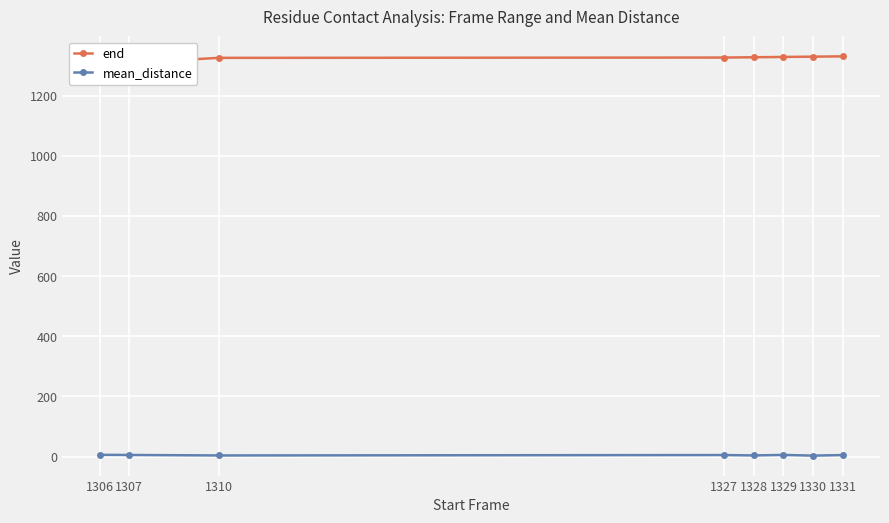

At how many categories does at least one series exceed 549?

8